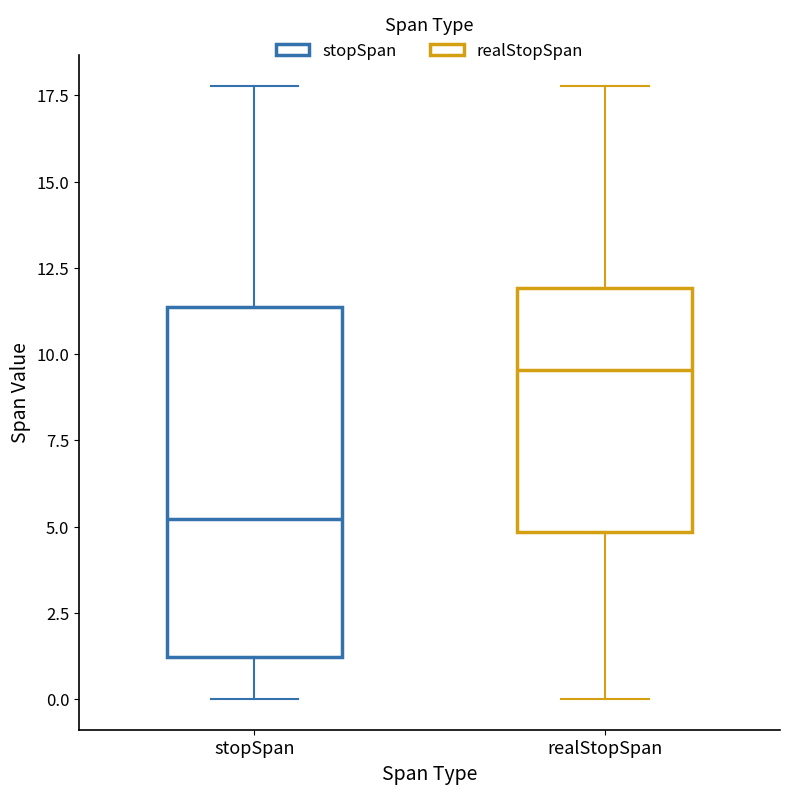

Which box's median line is the lowest?

stopSpan